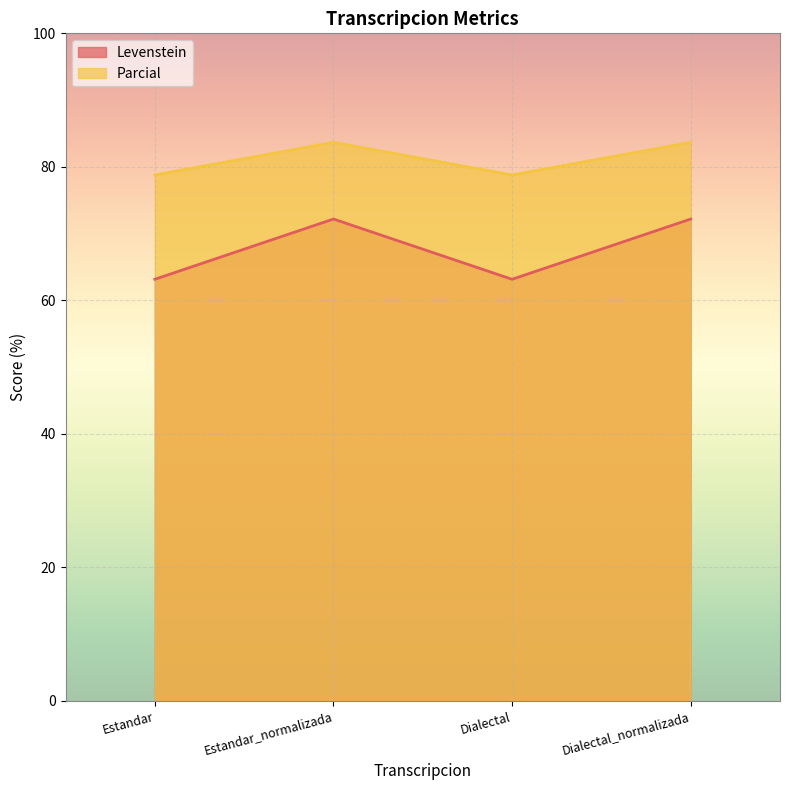

Is the value of Parcial at Estandar_normalizada greater than the value of Levenstein at Estandar?

Yes